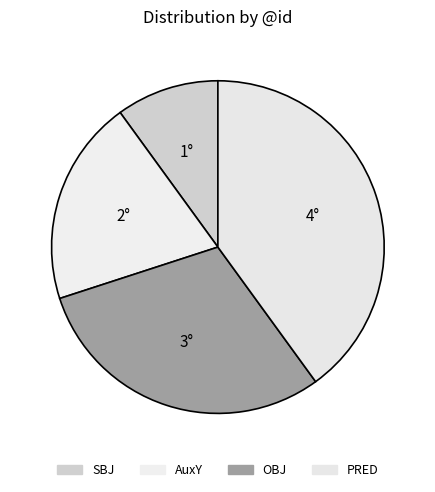

To the nearest percent, what is the difference between the OBJ and SBJ slice percentages?

20%